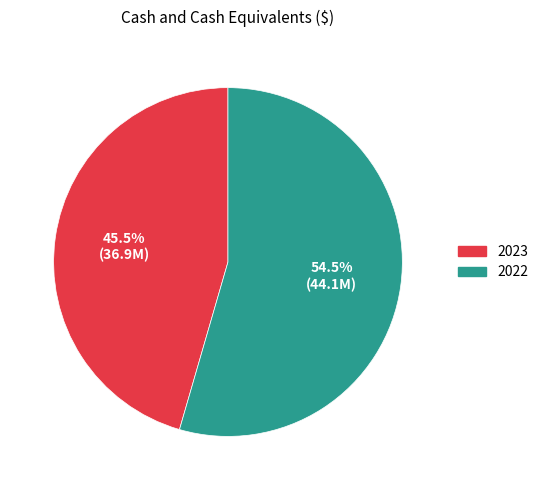

What is the majority slice?

2022